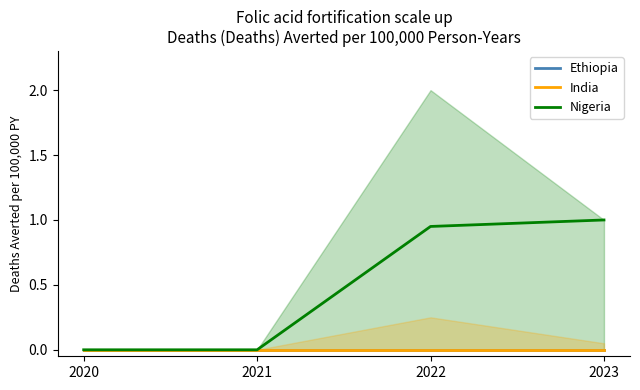

Reading right to left, transcribe all the data shown in this chart.

Ethiopia: 2023=0.0	2022=0.0	2021=0.0	2020=0.0
India: 2023=0.0	2022=0.0	2021=0.0	2020=0.0
Nigeria: 2023=1.0	2022=0.9	2021=0.0	2020=0.0